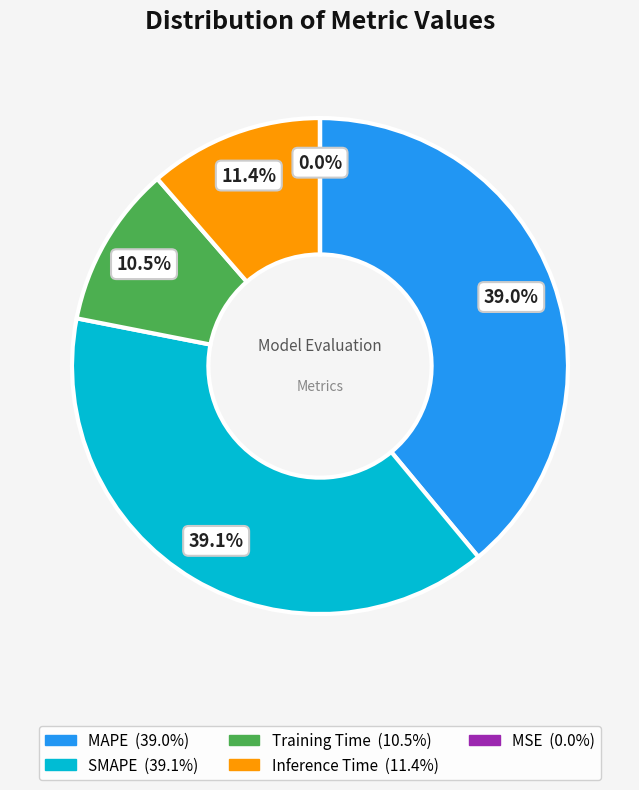

Is there any slice that represents more than half of the pie?

No